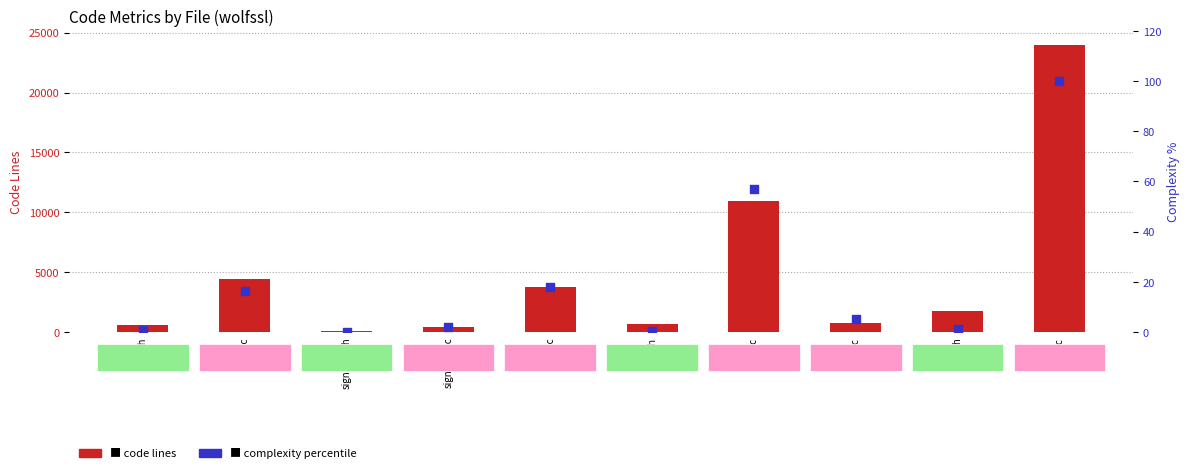

At how many categories does at least one series exceed 7095?

2